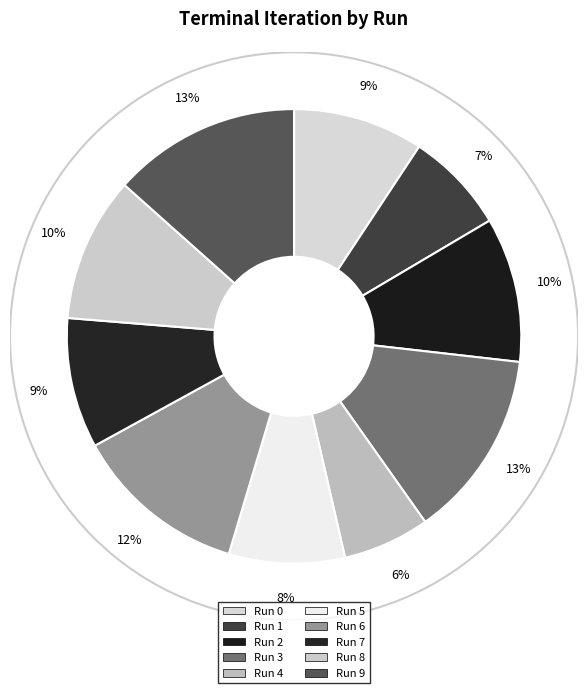

To the nearest percent, what portion does Run 4 represent?

6%